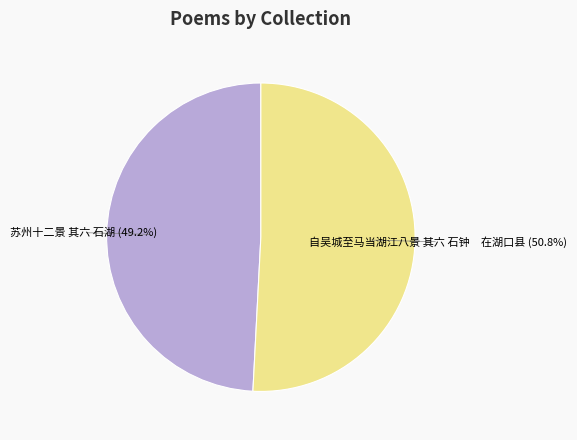

What percentage is the 苏州十二景 其六 石湖 slice, to the nearest percent?

49%